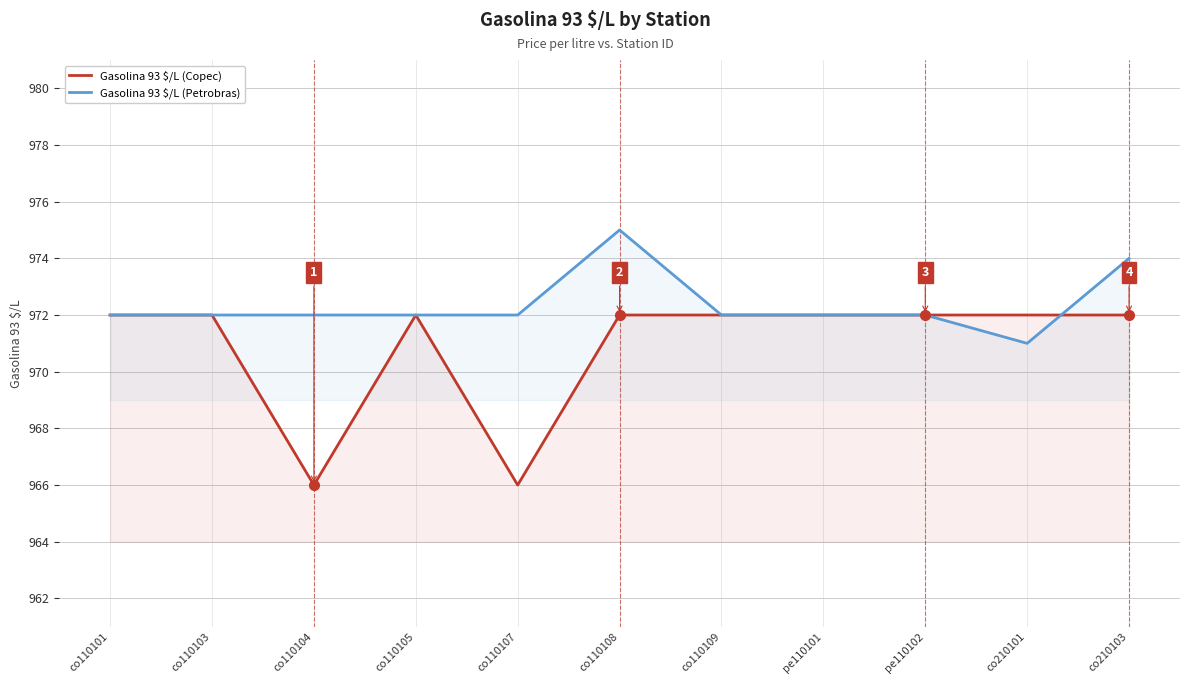

Reading right to left, list all the values displayed in this chart.

Gasolina 93 $/L (Copec): co210103=972	co210101=972	pe110102=972	pe110101=972	co110109=972	co110108=972	co110107=966	co110105=972	co110104=966	co110103=972	co110101=972
Gasolina 93 $/L (Petrobras): co210103=974	co210101=971	pe110102=972	pe110101=972	co110109=972	co110108=975	co110107=972	co110105=972	co110104=972	co110103=972	co110101=972